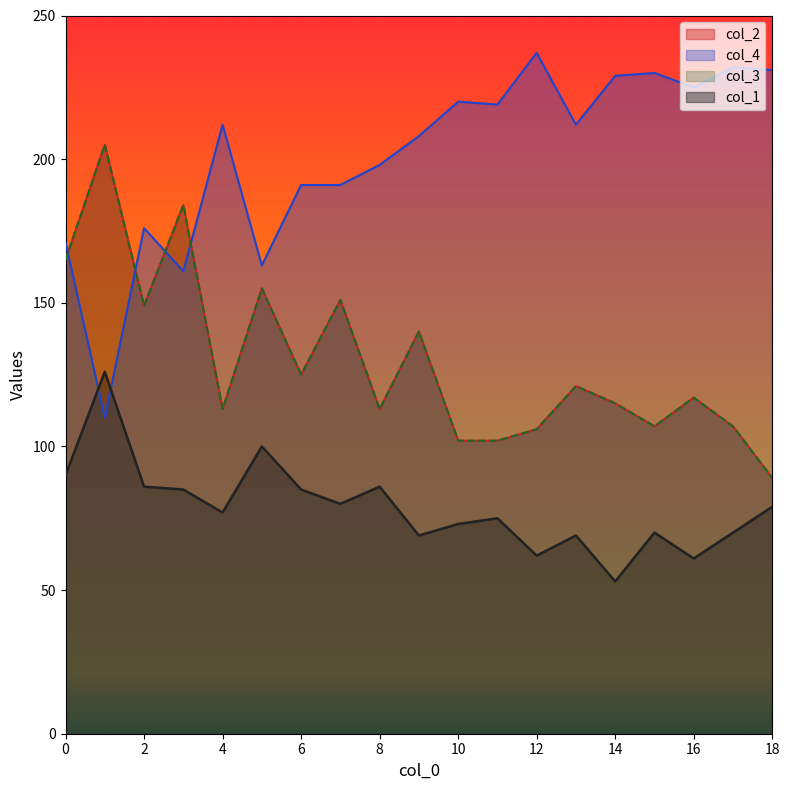

Is it true that col_3 equals 77 at 8?

False